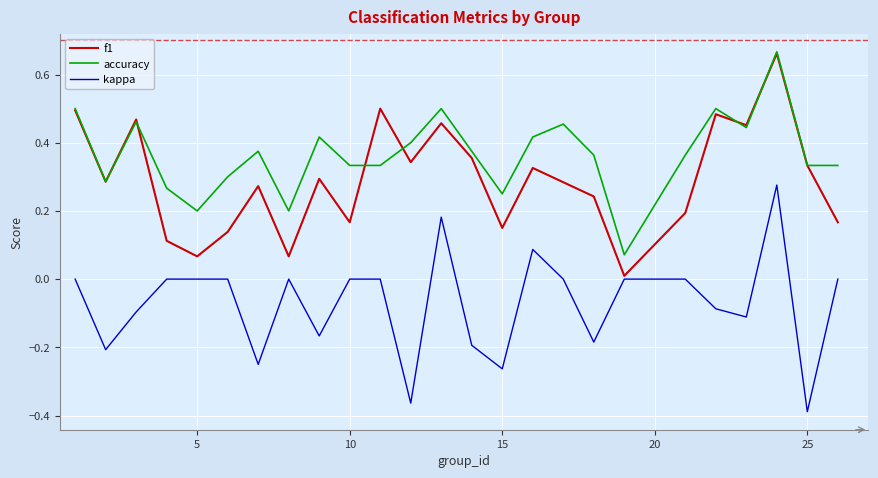

What is the sum of all f1 values?

7.3